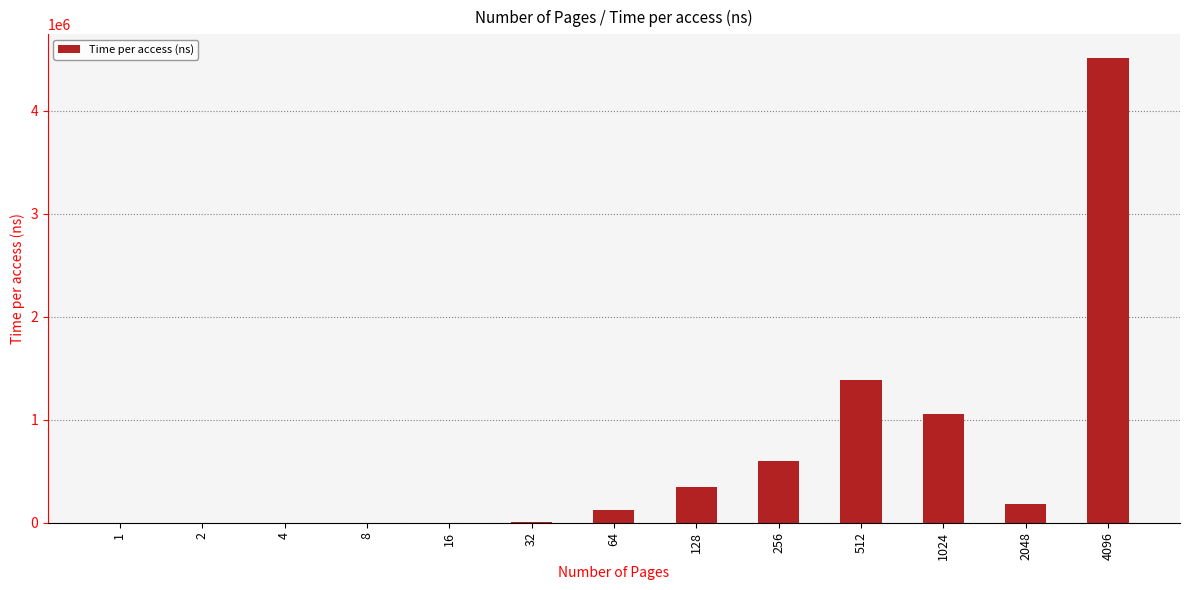

How many categories are shown in the chart?

13